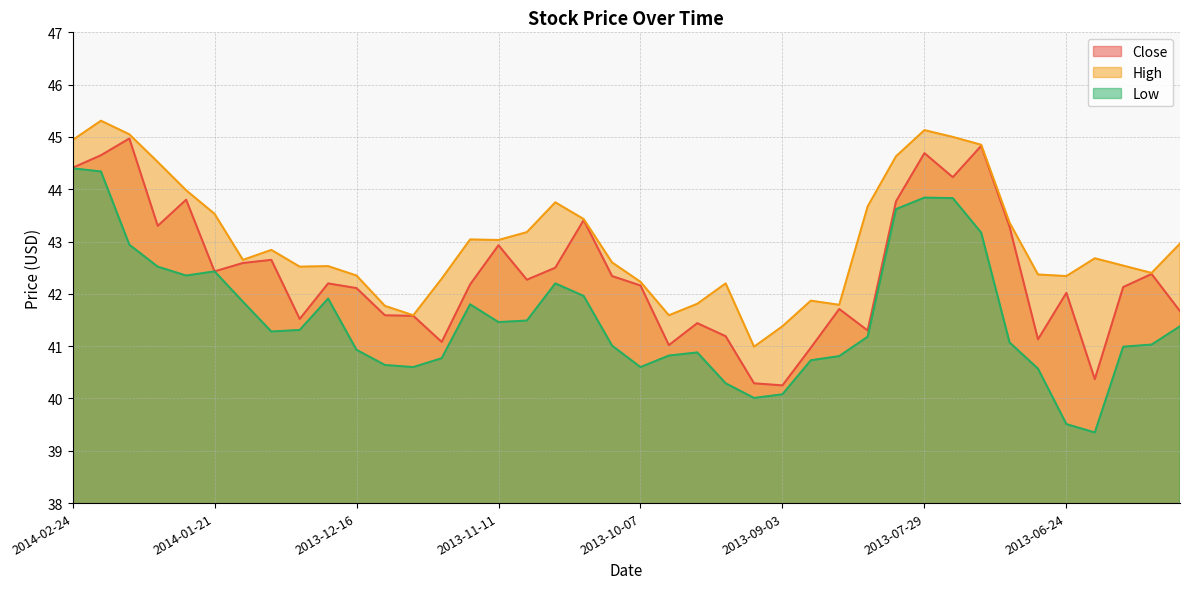

Read the Close value at 2013-09-30.

41.0